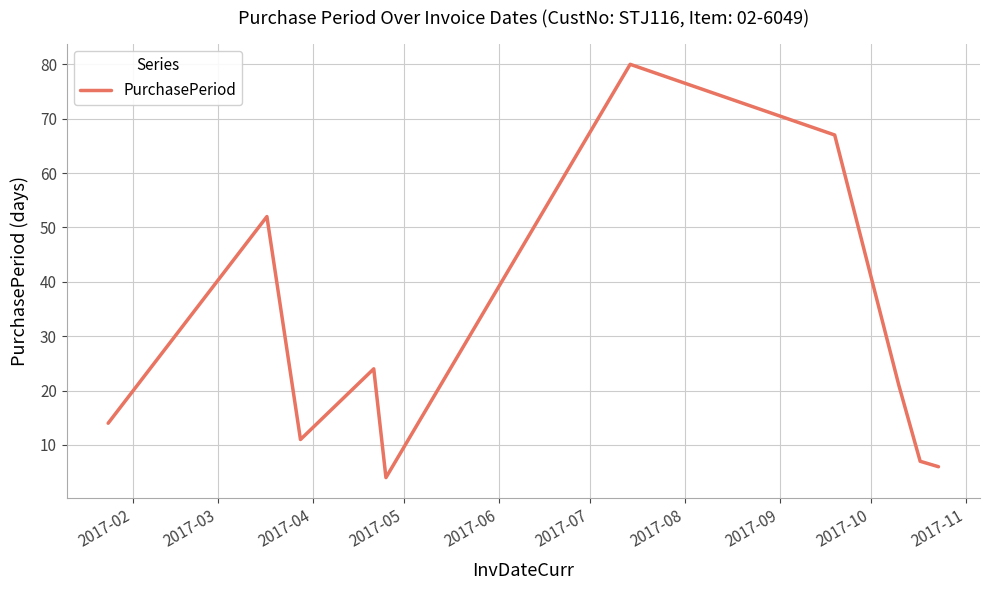

What is the greatest value displayed?

80